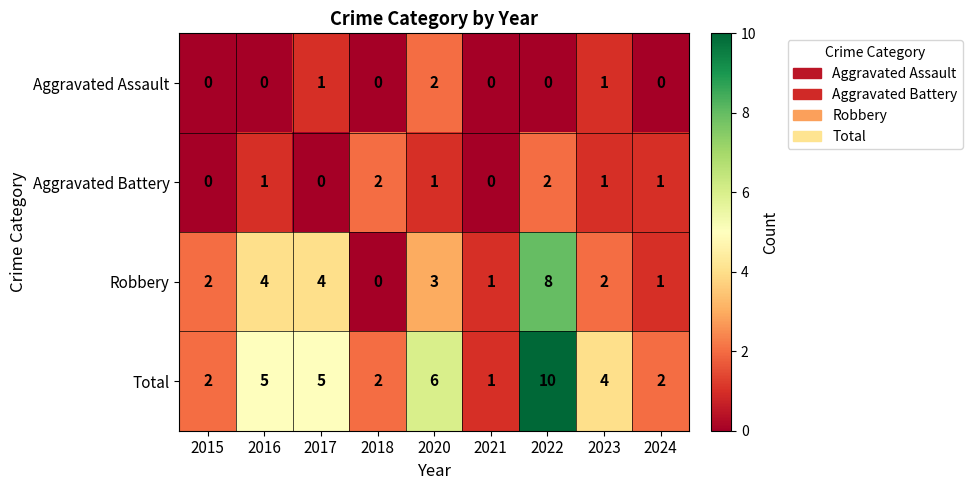

Count the number of categories in the chart.

9